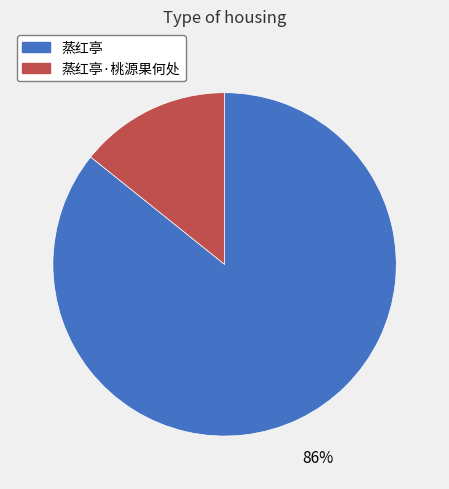

Is the sum of 蒸红亭 and 蒸红亭·桃源果何处 greater than half?

Yes